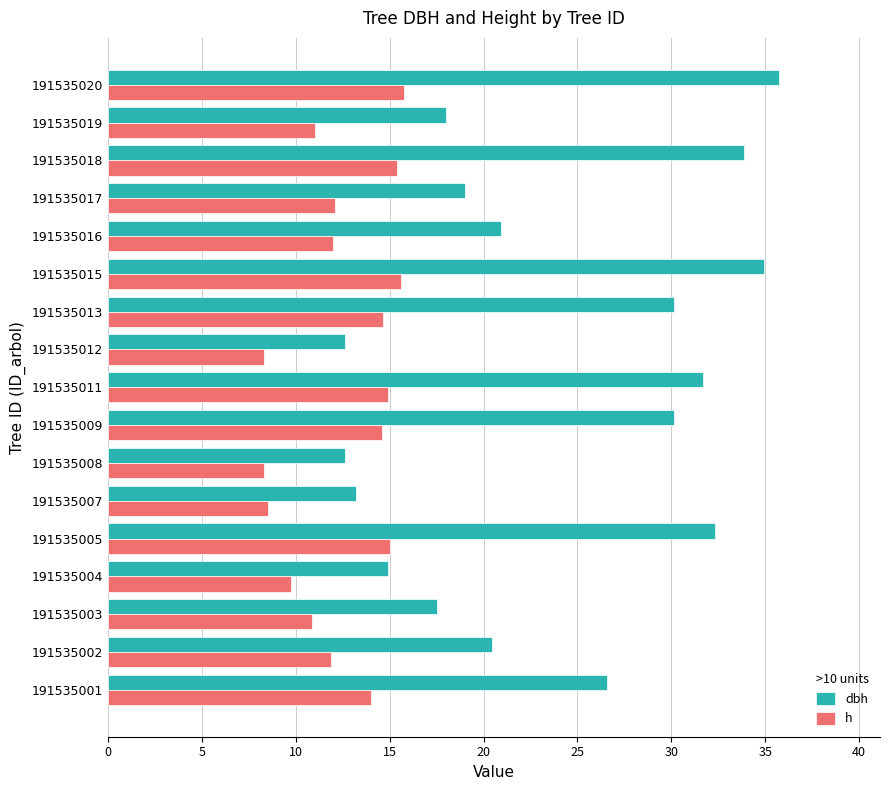

What is the difference between the h values at 191535011 and 191535016?

2.9